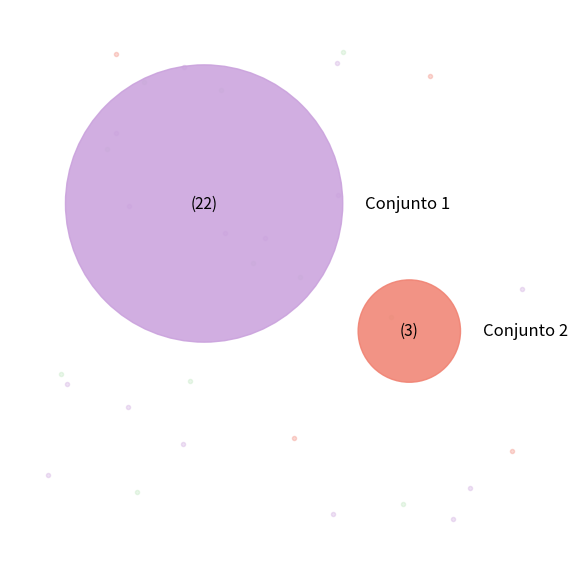

Count the number of slices in the pie.

2